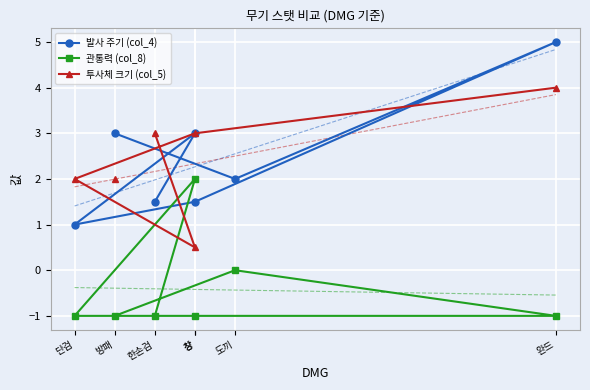

How many interior local valleys does the 투사체 크기 (col_5) series have?

1